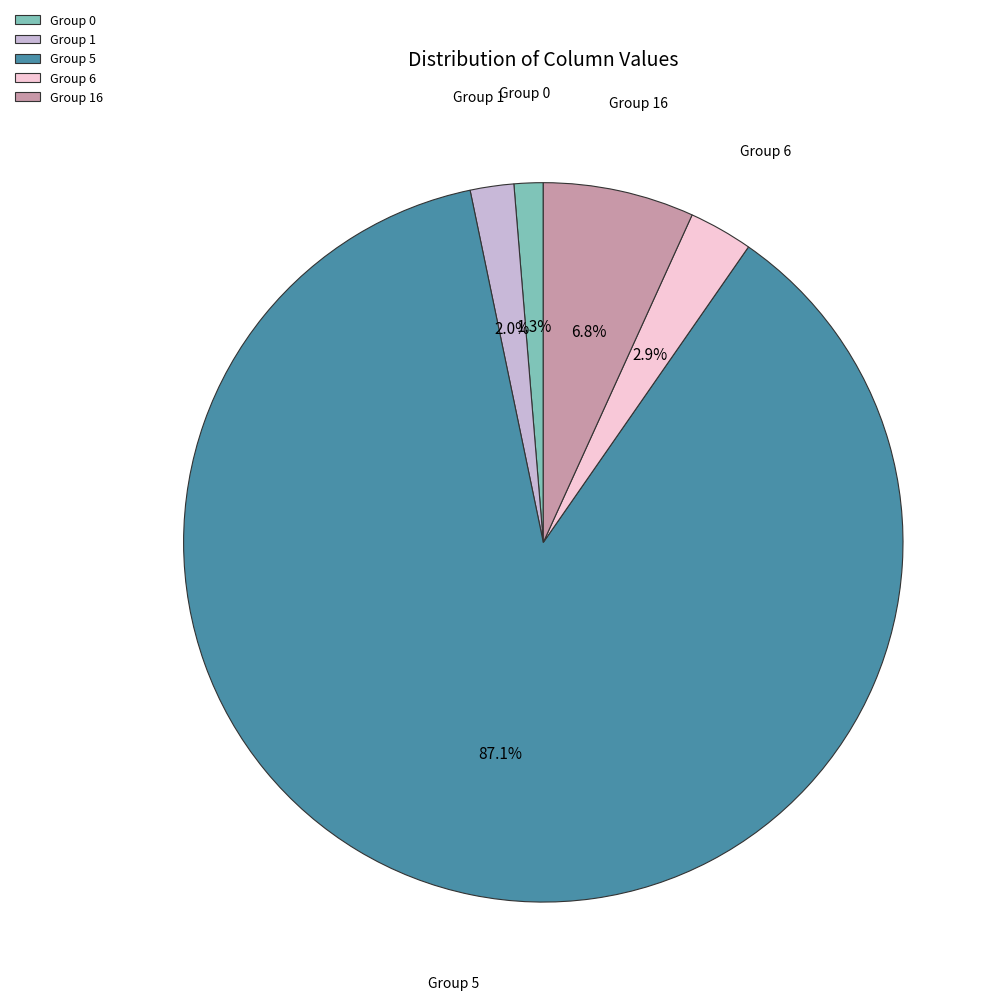

Which category accounts for the majority?

Group 5